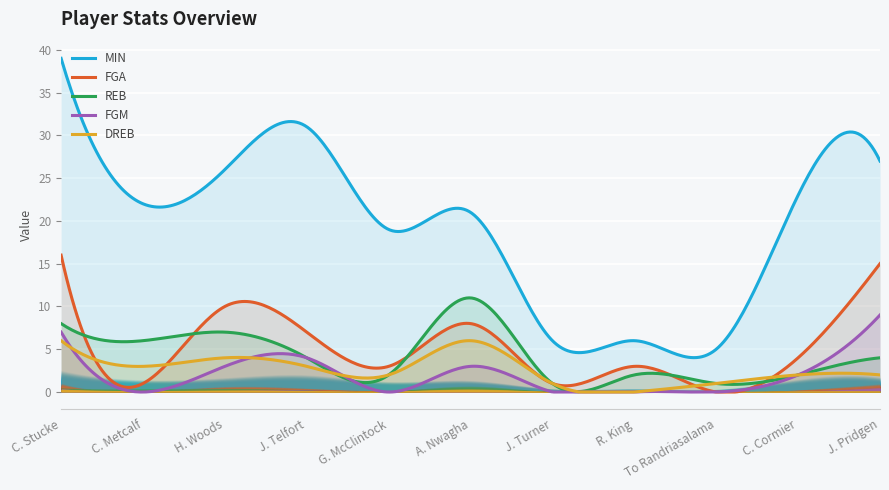

At which category does the chart reach its peak across all series?

C. Stucke